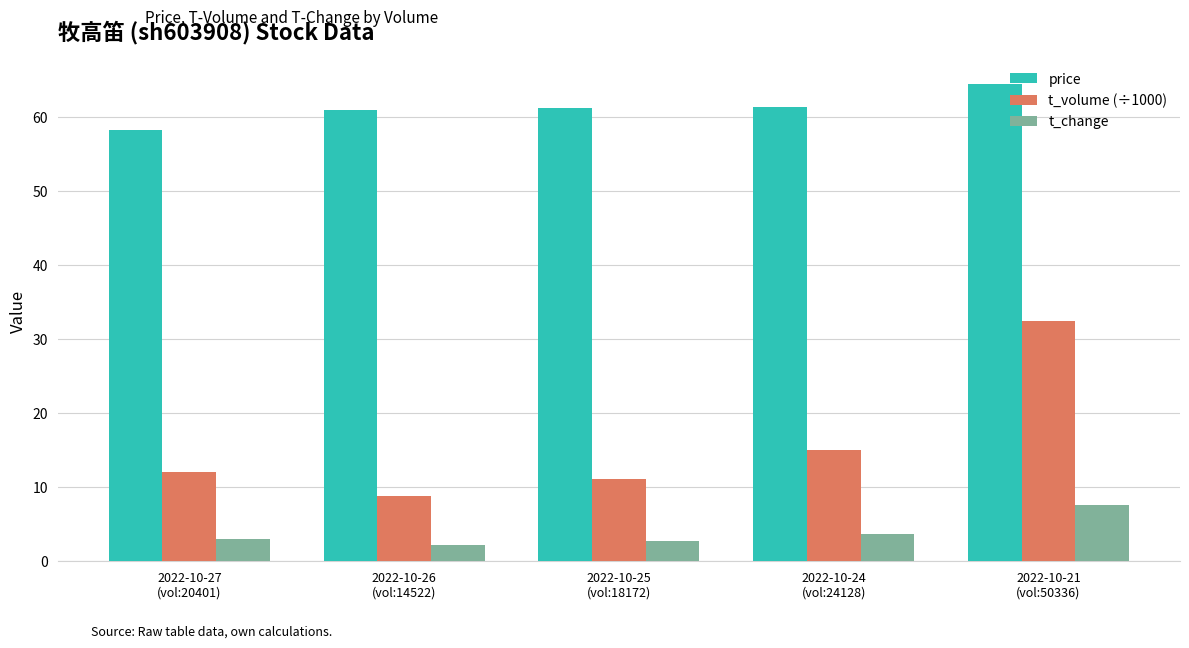

Is the value of t_volume (÷1000) at 2022-10-27
(vol:20401) greater than the value of price at 2022-10-26
(vol:14522)?

No